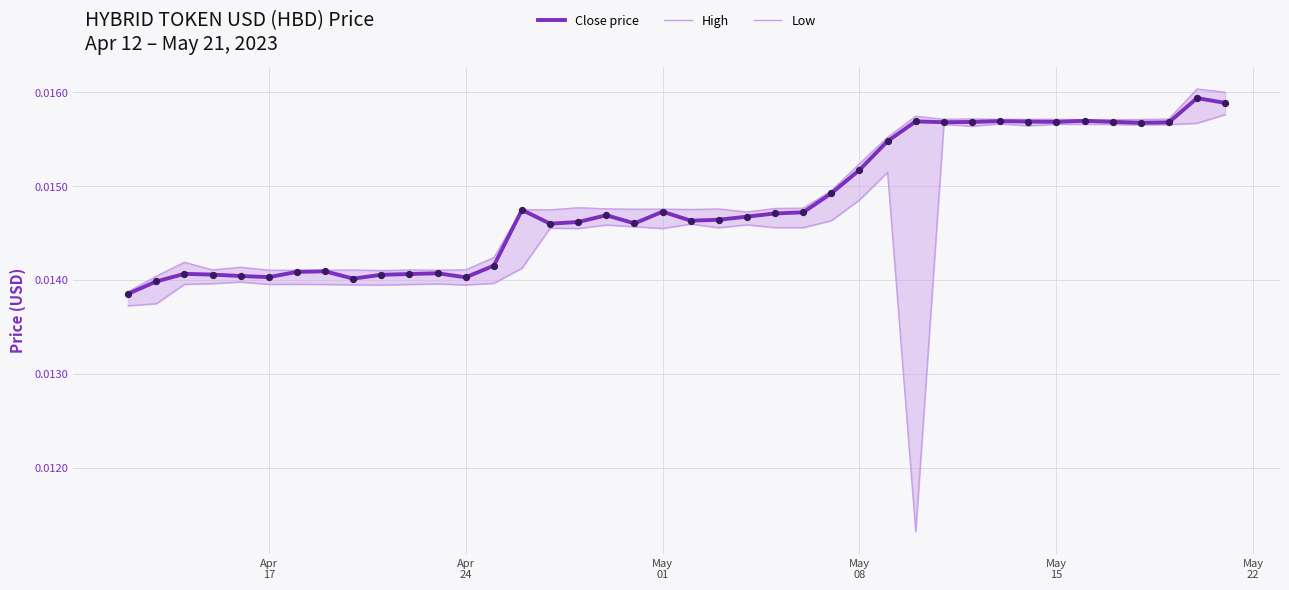

At how many categories does at least one series exceed 0?

40